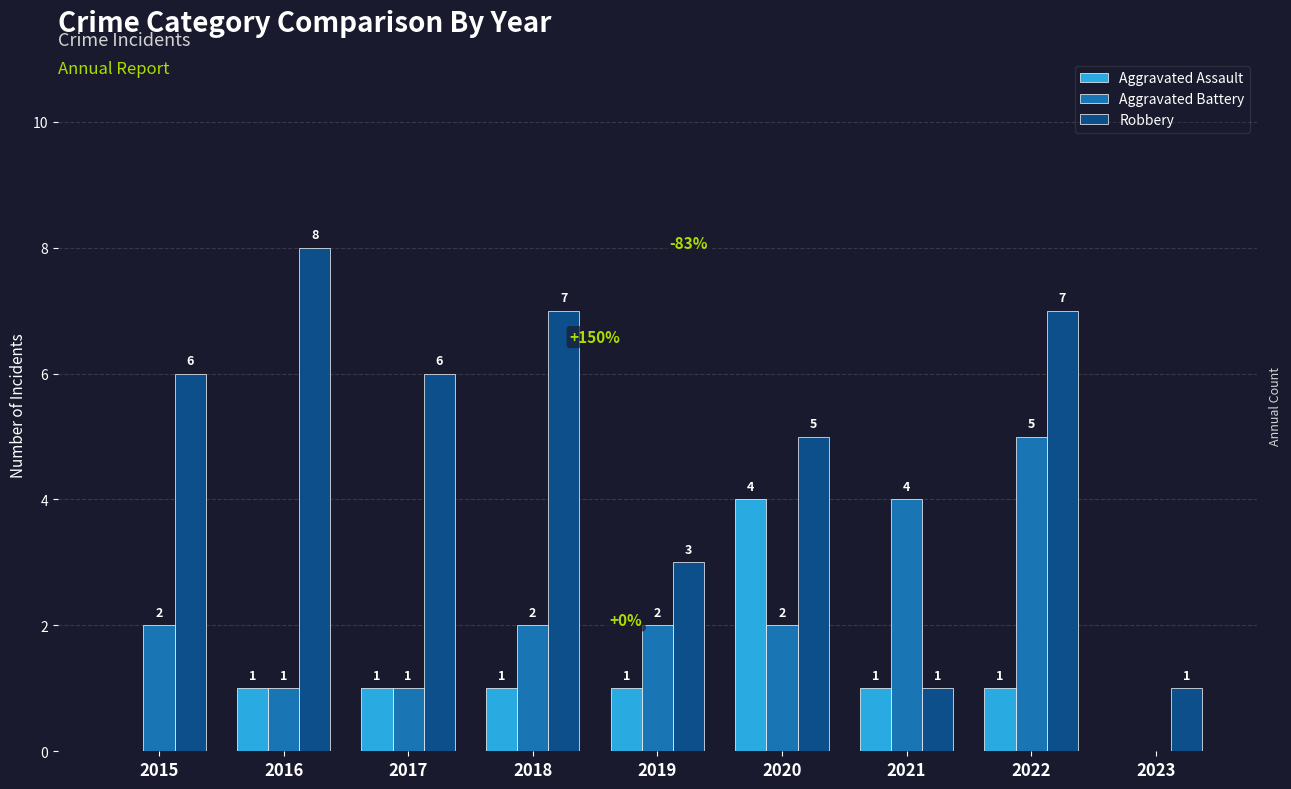

What is the sum of all Aggravated Assault values?

10